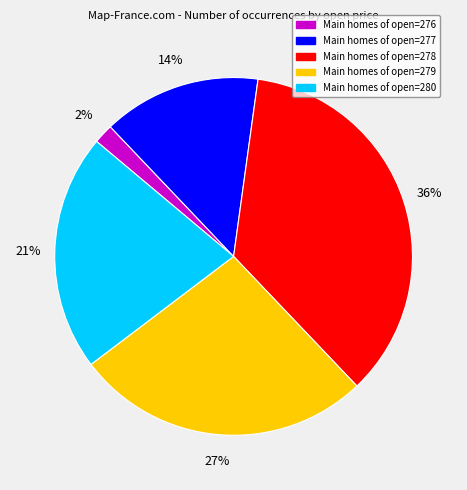

Is there any slice that represents more than half of the pie?

No